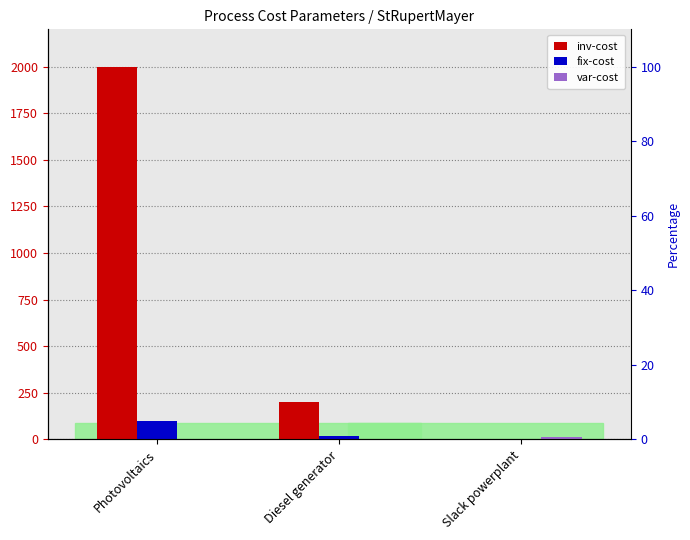

How many values in the fix-cost series exceed 20?

1